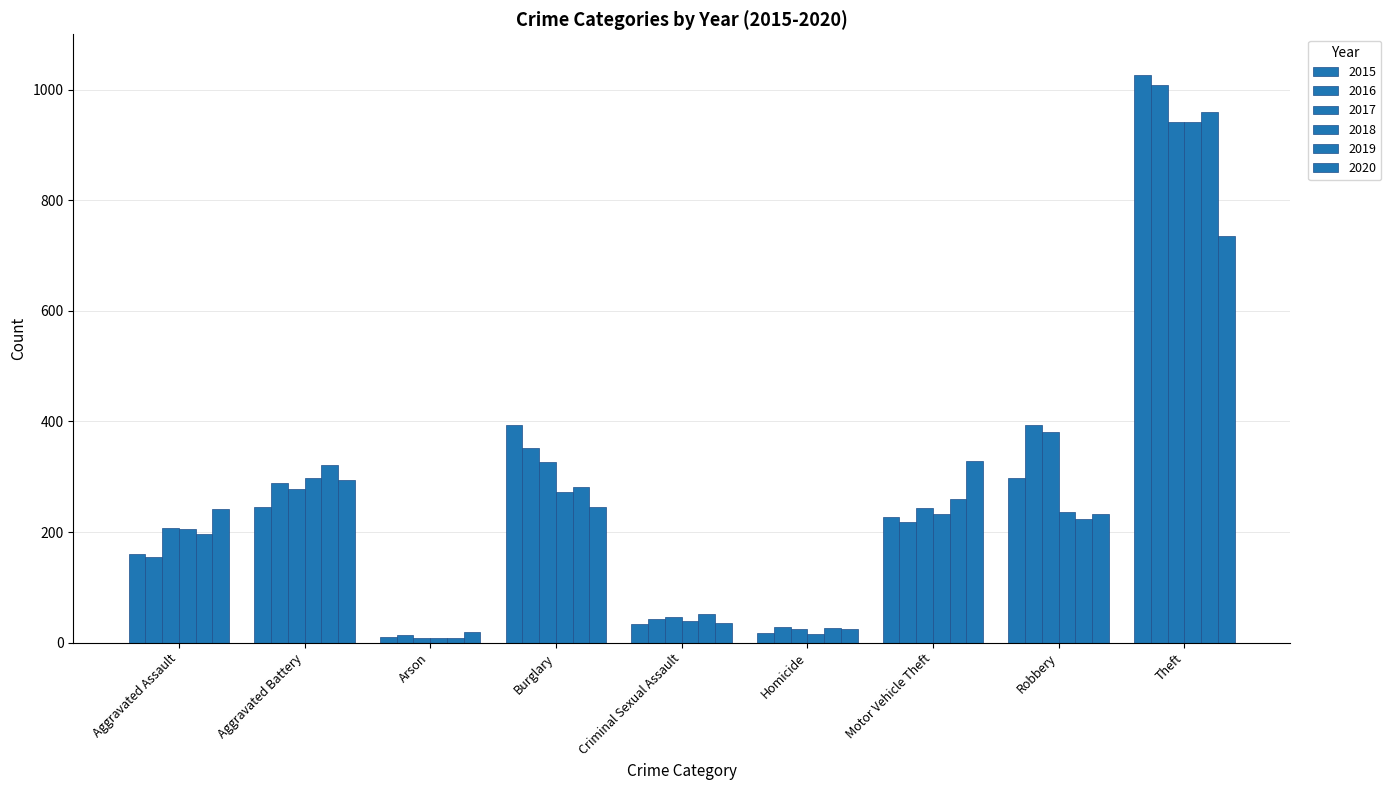

Reading left to right, what are all the values shown in this chart?

2015: Aggravated Assault=160	Aggravated Battery=246	Arson=11	Burglary=393	Criminal Sexual Assault=34	Homicide=17	Motor Vehicle Theft=228	Robbery=297	Theft=1027
2016: Aggravated Assault=154	Aggravated Battery=288	Arson=13	Burglary=352	Criminal Sexual Assault=43	Homicide=29	Motor Vehicle Theft=218	Robbery=394	Theft=1009
2017: Aggravated Assault=207	Aggravated Battery=277	Arson=9	Burglary=327	Criminal Sexual Assault=47	Homicide=24	Motor Vehicle Theft=243	Robbery=381	Theft=941
2018: Aggravated Assault=206	Aggravated Battery=297	Arson=9	Burglary=273	Criminal Sexual Assault=40	Homicide=15	Motor Vehicle Theft=232	Robbery=237	Theft=941
2019: Aggravated Assault=197	Aggravated Battery=321	Arson=8	Burglary=281	Criminal Sexual Assault=51	Homicide=27	Motor Vehicle Theft=260	Robbery=224	Theft=959
2020: Aggravated Assault=242	Aggravated Battery=294	Arson=20	Burglary=245	Criminal Sexual Assault=36	Homicide=24	Motor Vehicle Theft=328	Robbery=233	Theft=736